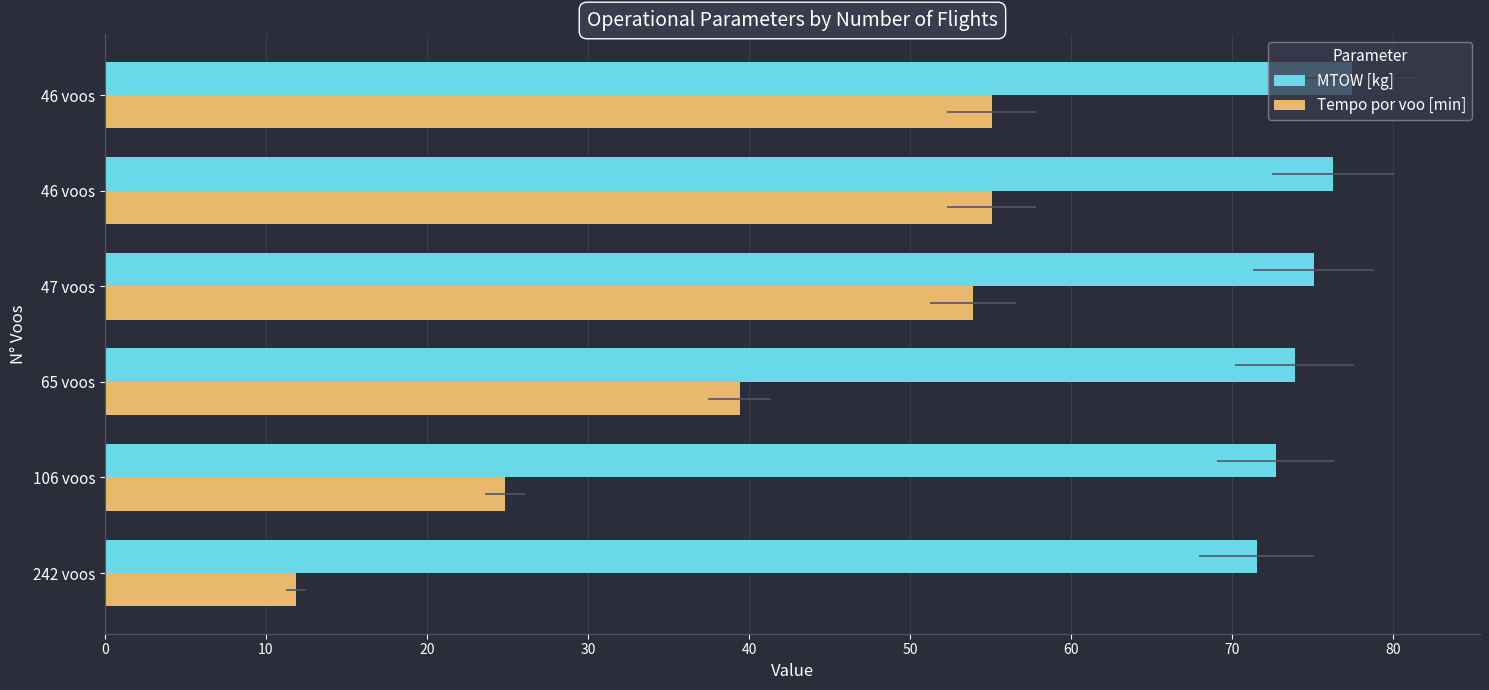

What is the minimum value for Tempo por voo [min]?

11.9